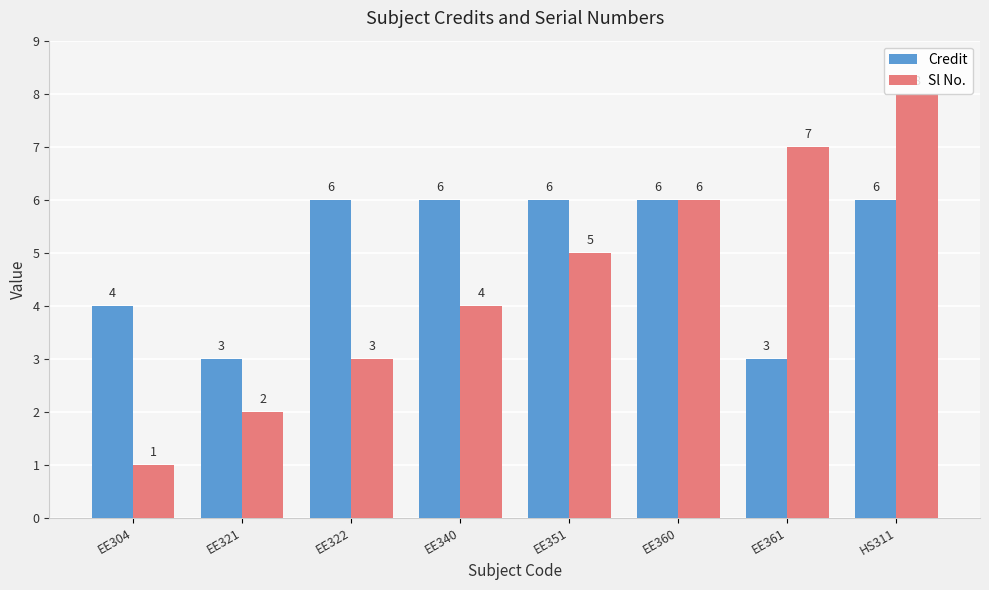

What is the difference between the highest and lowest values at EE340?

2